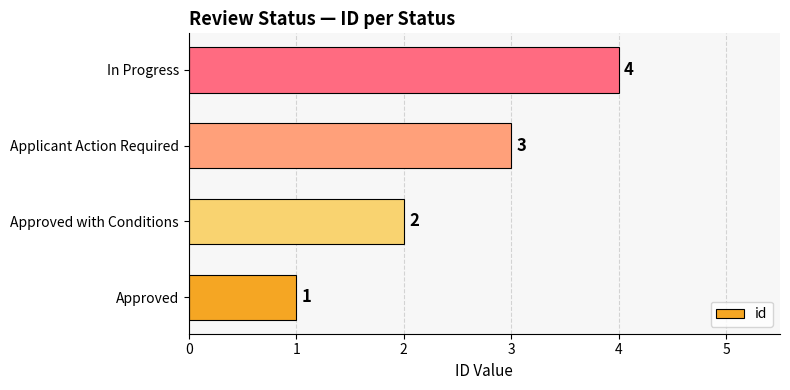

Between In Progress and Approved, which is larger?

In Progress